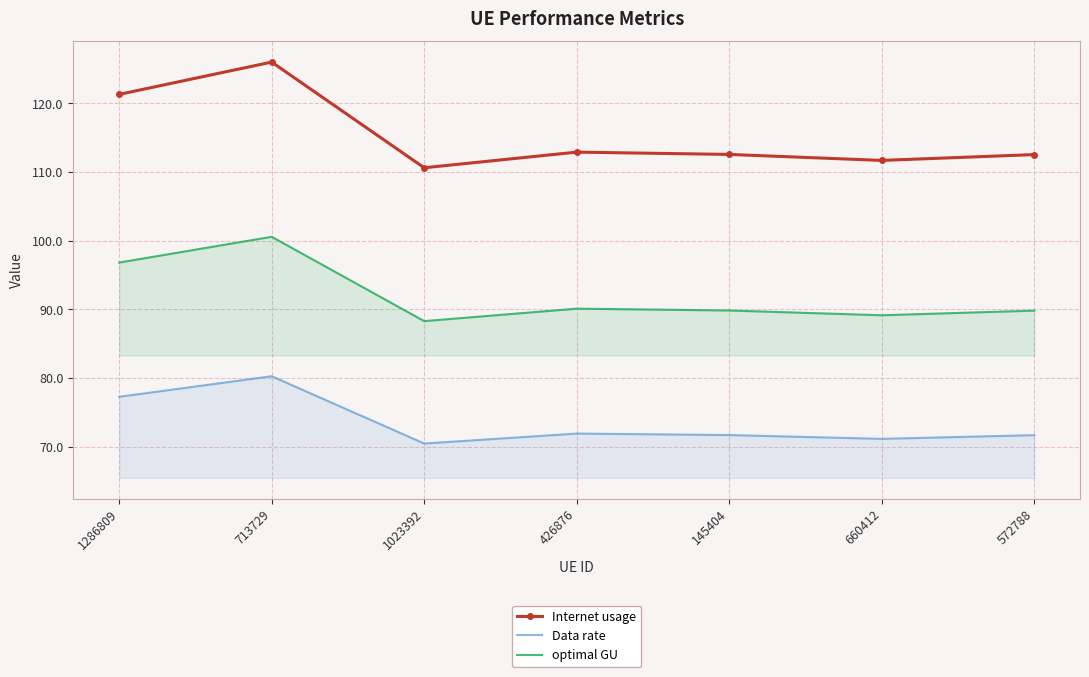

How many lines are shown in the chart?

3